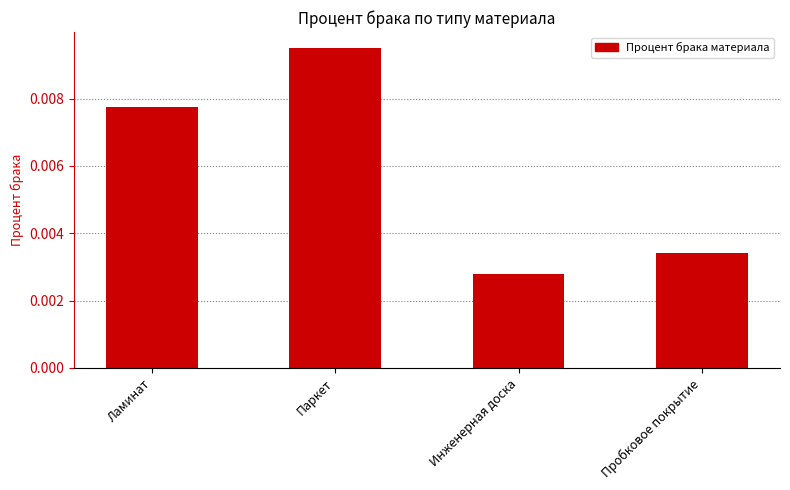

Are the bars horizontal?

No